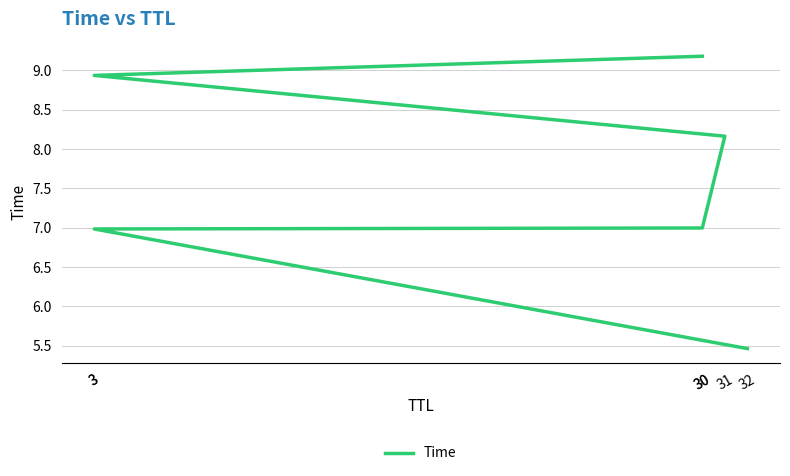

Is this an area chart (filled region under the line)?

No